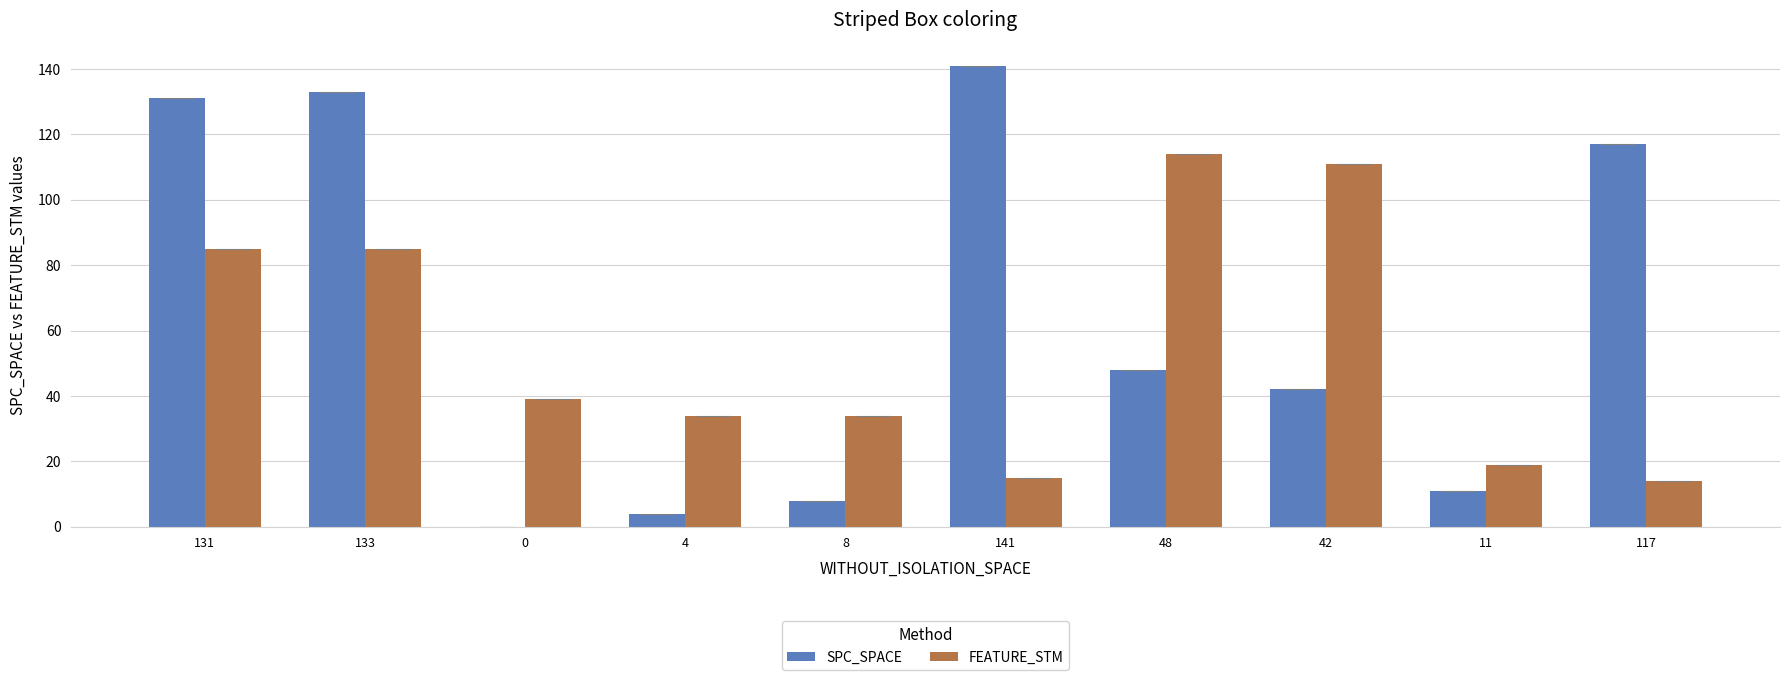

The SPC_SPACE series shows 196 at 131. True or false?

False